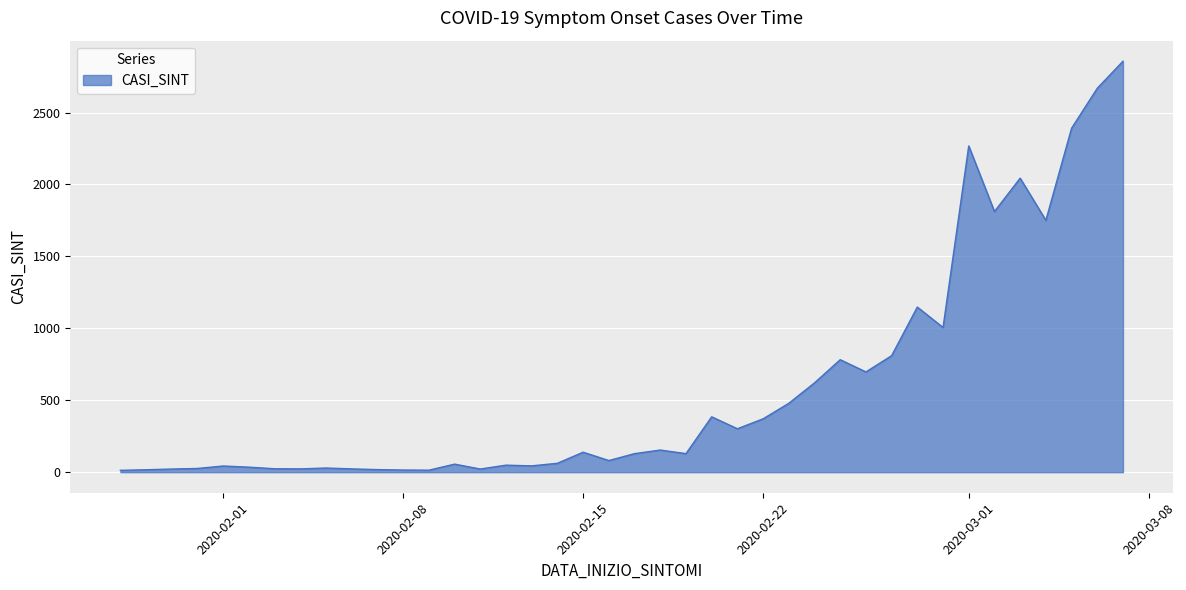

What is the greatest value displayed?

2857